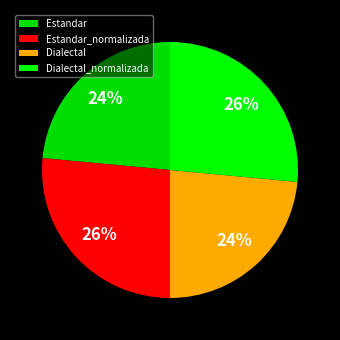

Count the number of slices in the pie.

4